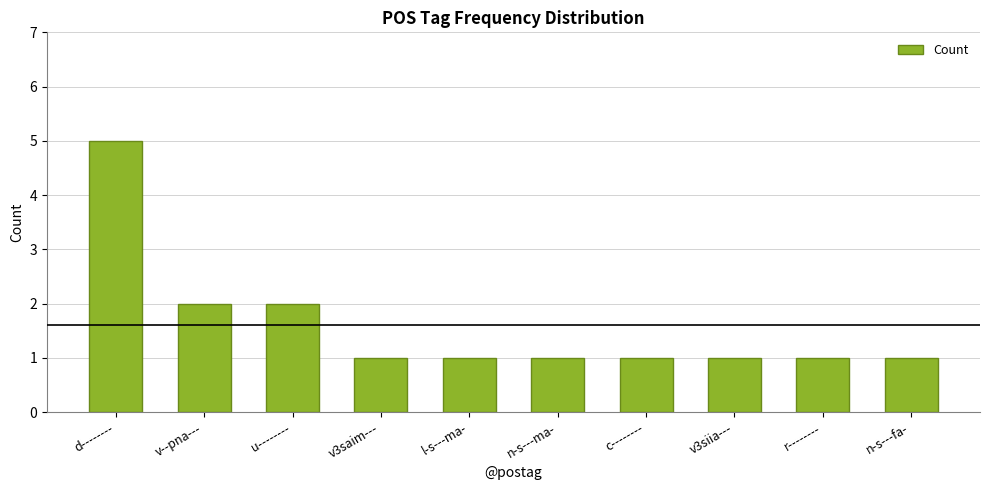

What position from the right is r--------?

2